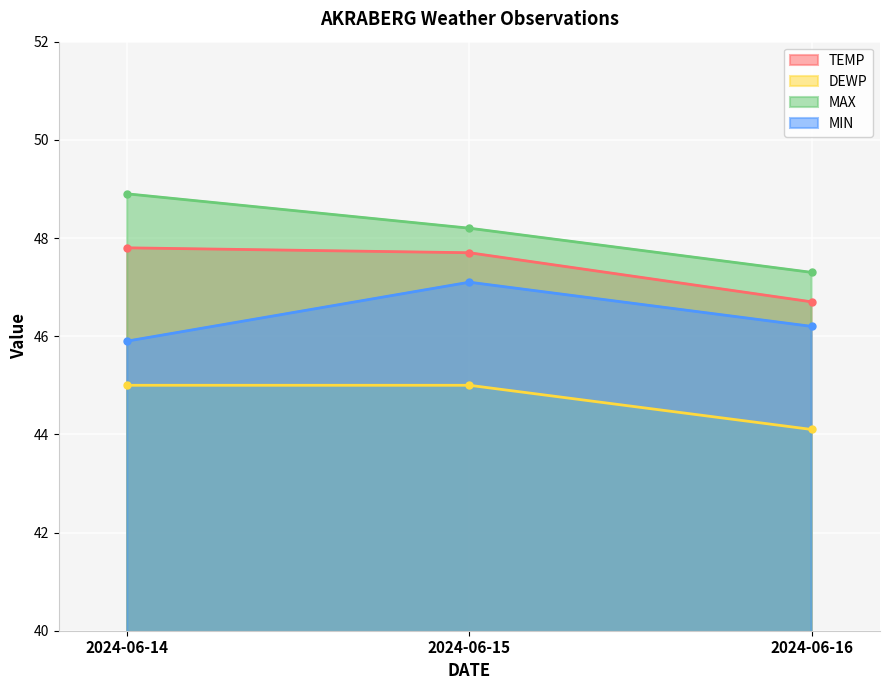

Is it true that MAX equals 48.2 at 2024-06-15?

True